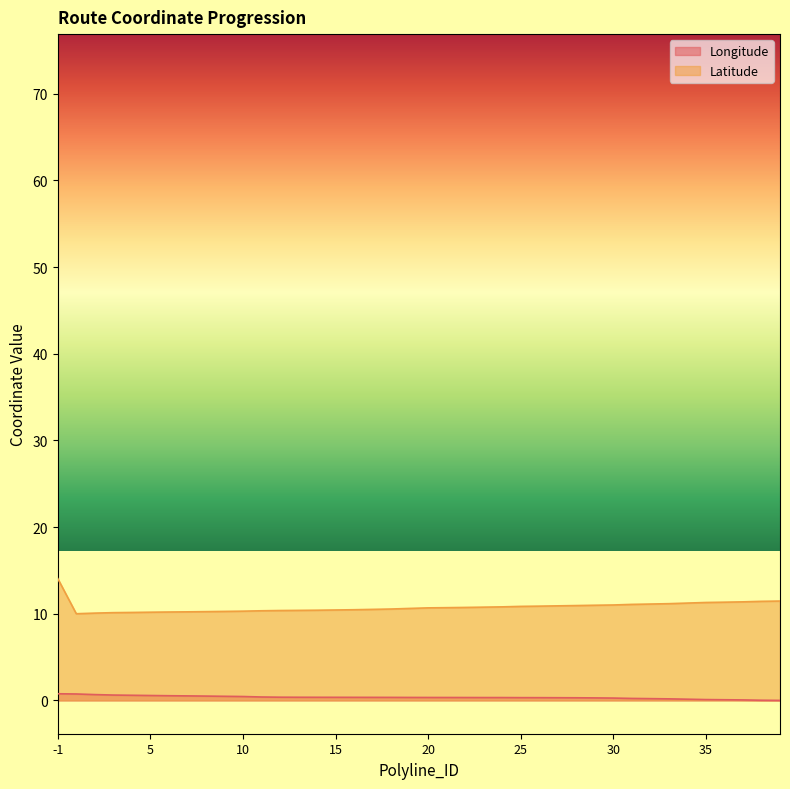

At which category does Latitude reach its first local valley?

1